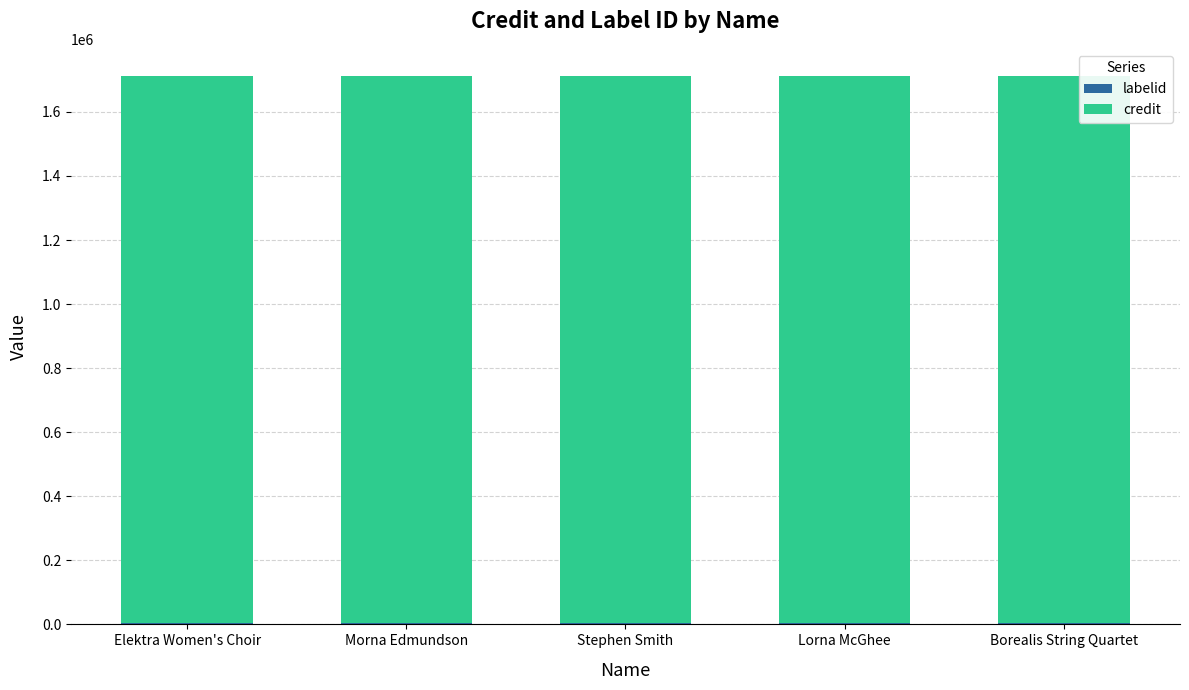

Where is labelid nearest to the value 3267?

Elektra Women's Choir